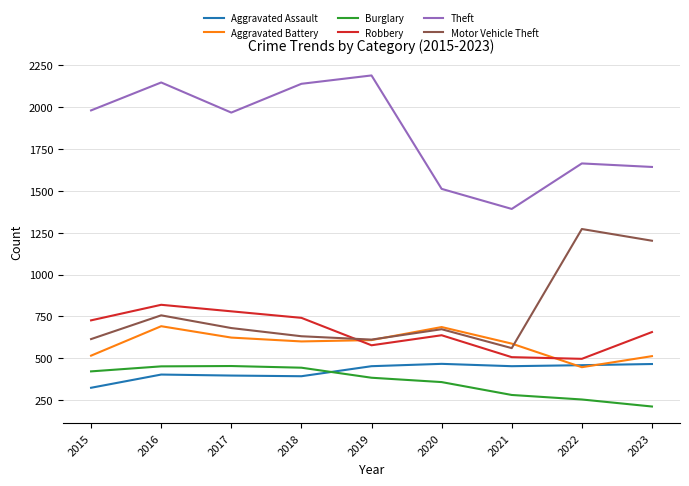

What are all the series names shown in the legend?

Aggravated Assault, Aggravated Battery, Burglary, Robbery, Theft, Motor Vehicle Theft